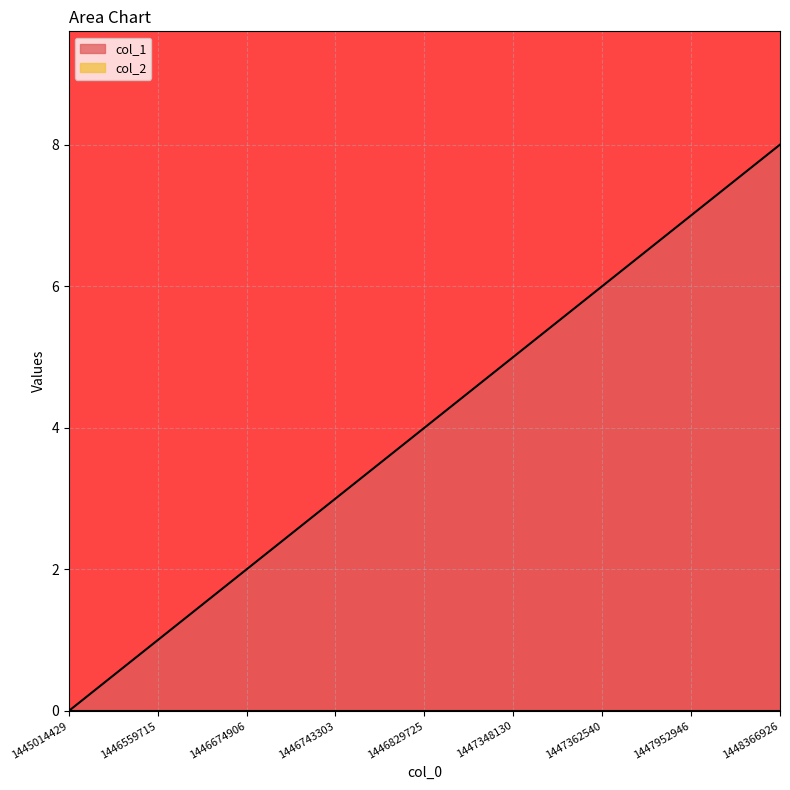

What is the difference between the values at 1447348130 and 1446743303?

2